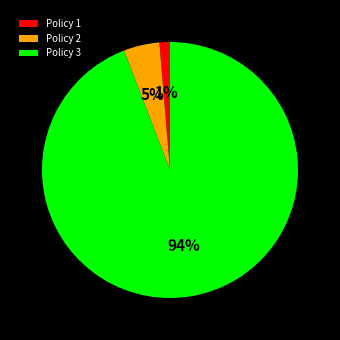

What percentage is the Policy 1 slice, to the nearest percent?

1%